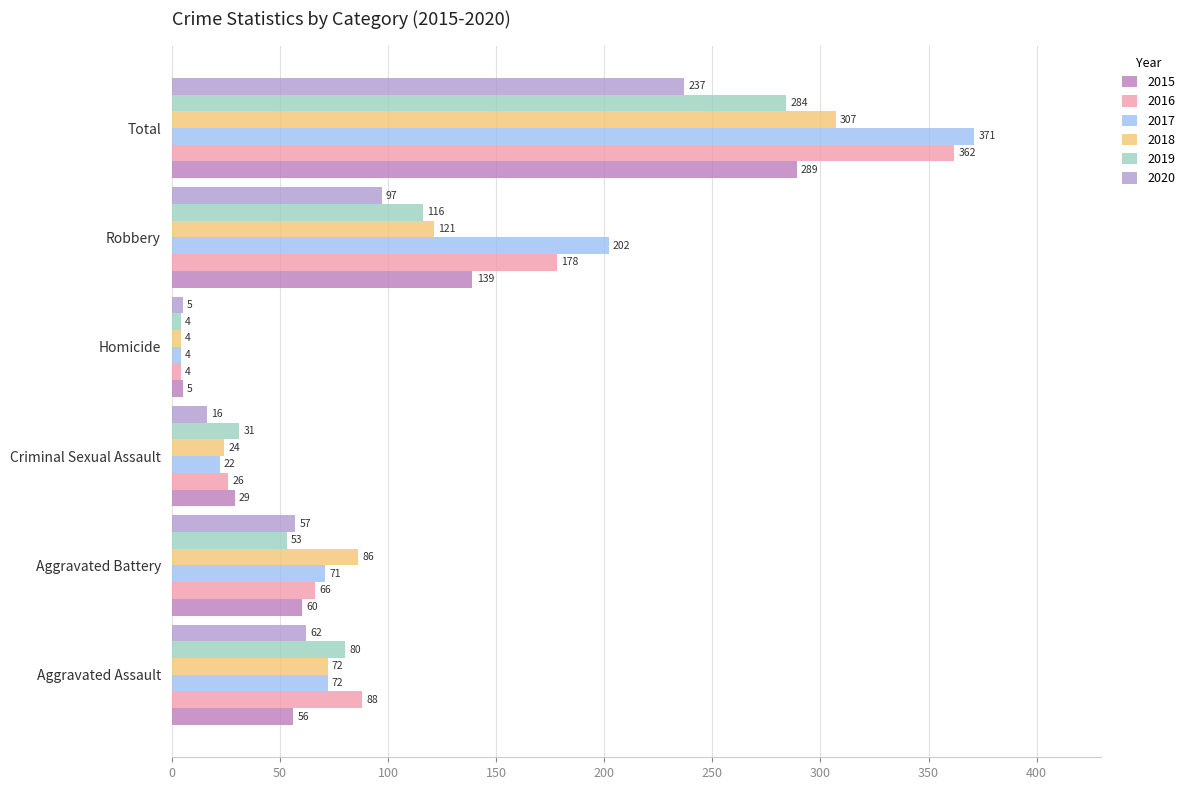

Count the number of data series in this chart.

6